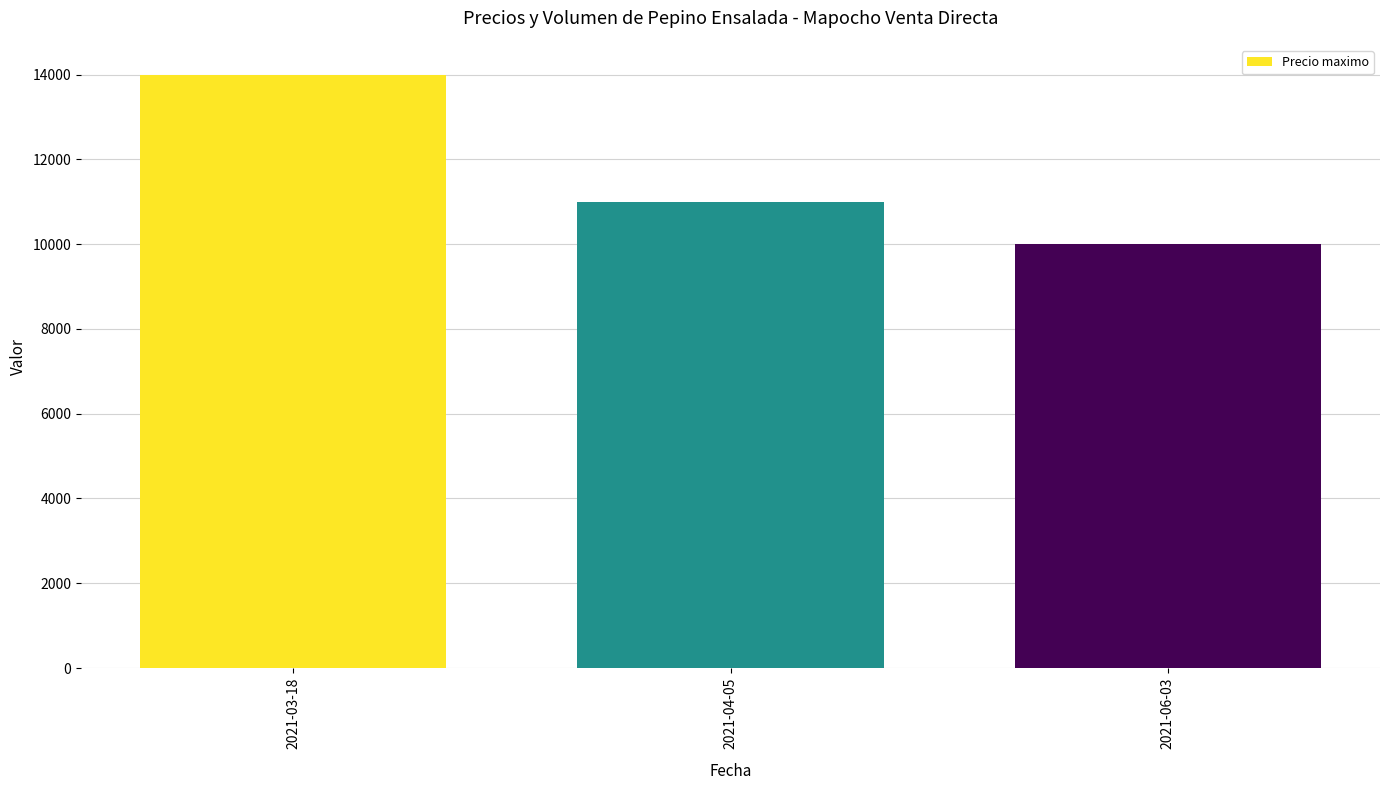

What is the change in value from 2021-03-18 to 2021-04-05?

-3000